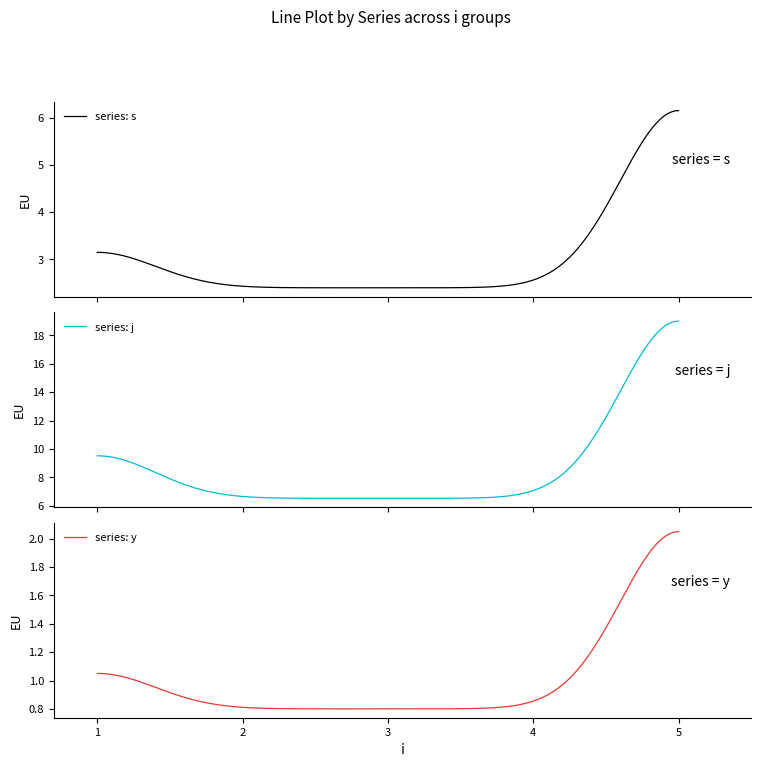

What is the maximum value for series: j?

19.0